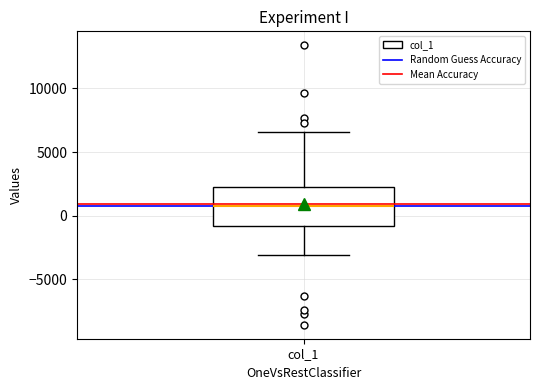

Transcribe this box plot: give where the median line is, the range the box spans, and where the two whiskers end, as read against the y-axis. The values are not printed on the chart, so give them approximately, as read against the axis.

median 1000, box -1000 to 2500, whiskers -3000 to 6500